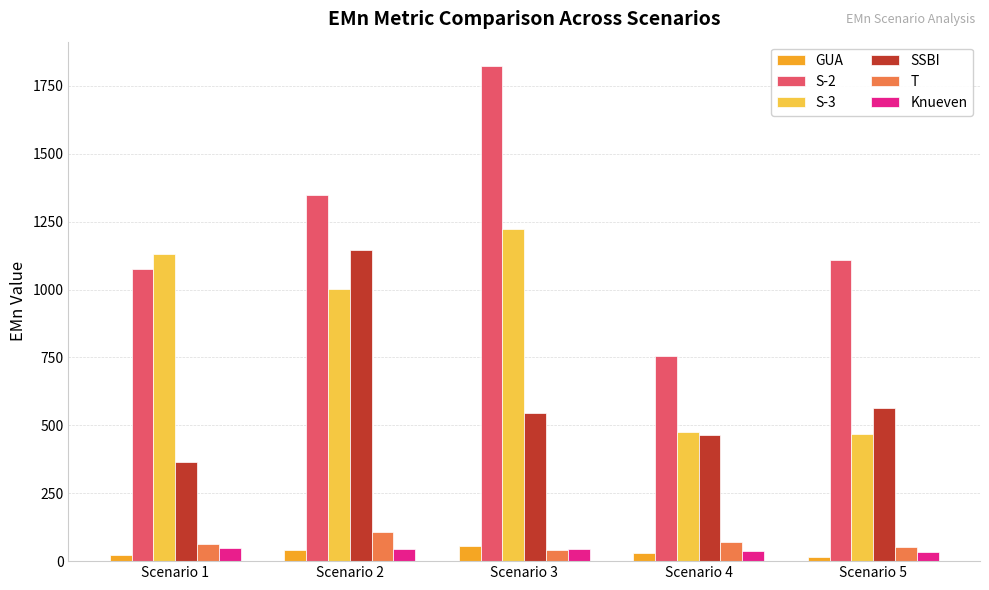

Which series has the widest spread of values?

S-2